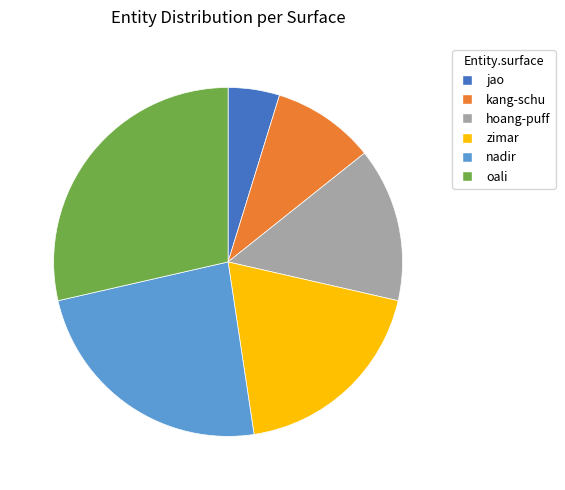

Do zimar and oali together represent more than half of the pie?

No